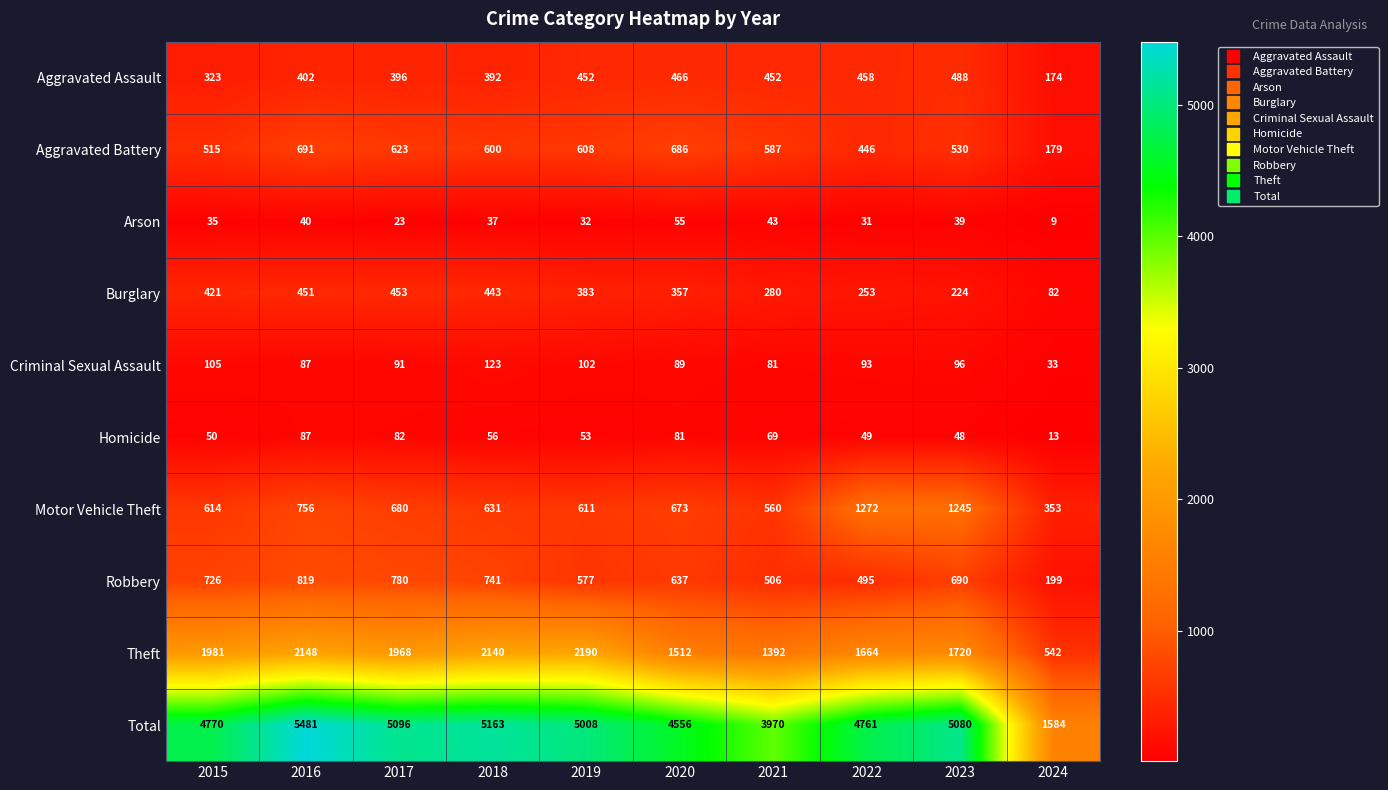

The Robbery series shows 741 at 2018. True or false?

True